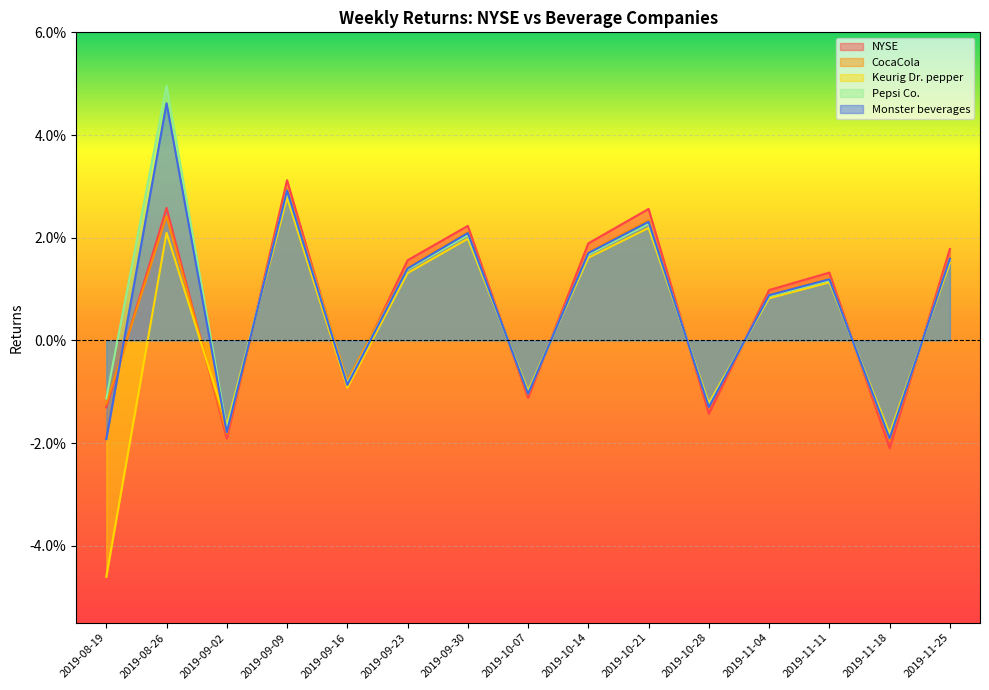

How many interior local valleys does the Pepsi Co. series have?

5